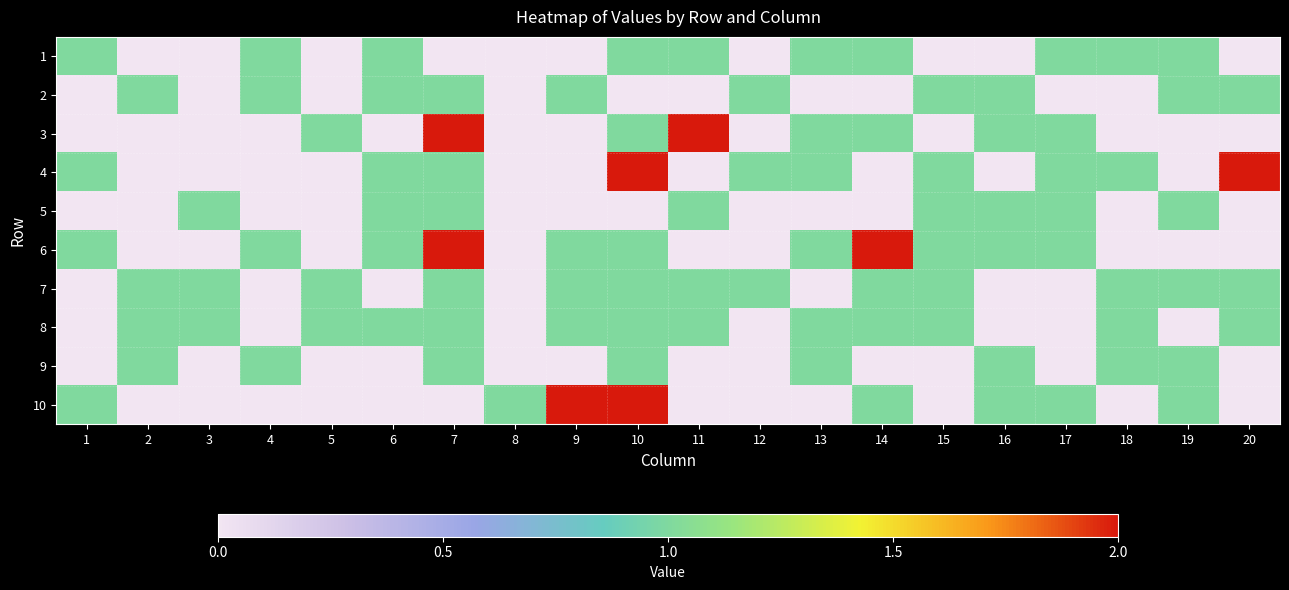

Count the number of categories in the chart.

20